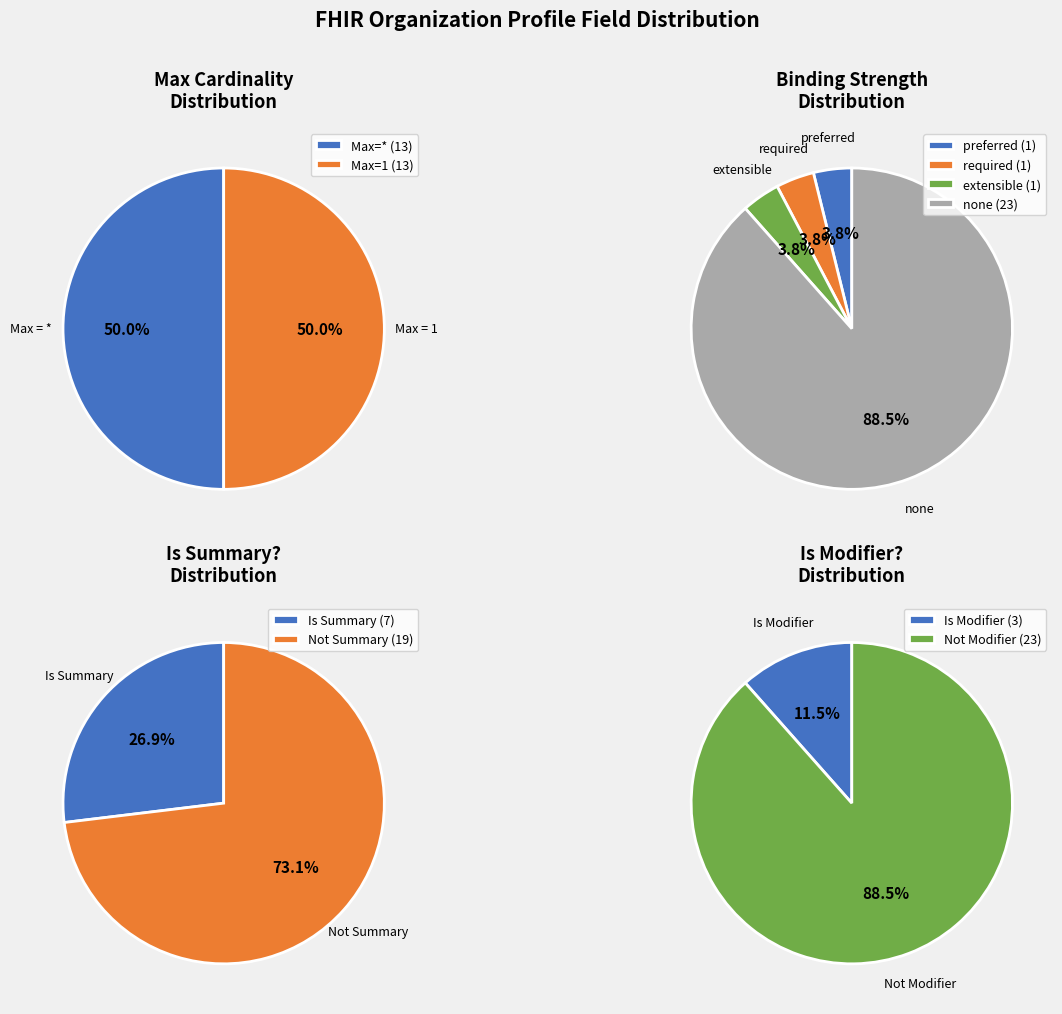

Which series has the widest spread of values?

Is Modifier?